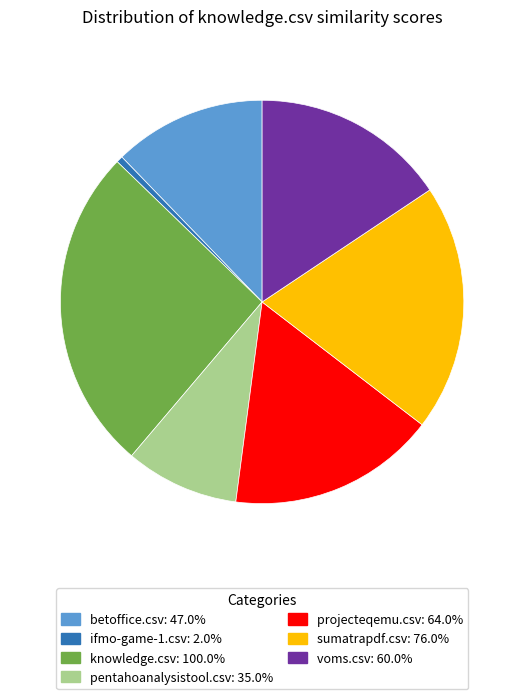

Is knowledge.csv the majority of the pie?

No